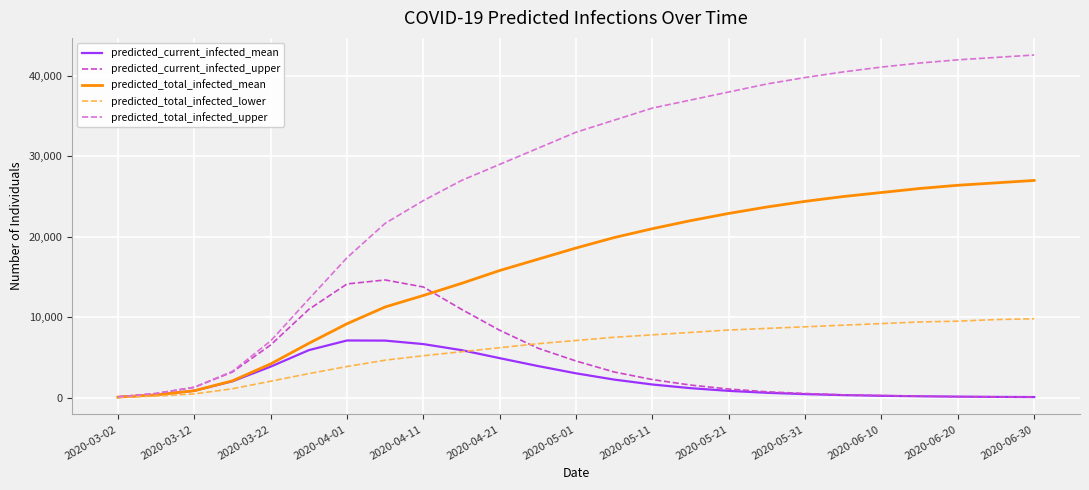

Which series has the largest range (max minus min)?

predicted_total_infected_upper